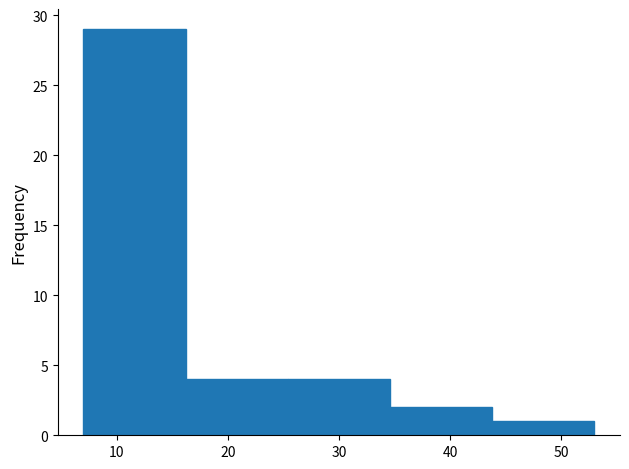

What is the height of the bar covering 43.8 to 53.0 on the x-axis? Neither the bar edges nor the heights are printed on the chart, so give them approximately, as read against the axes.

1